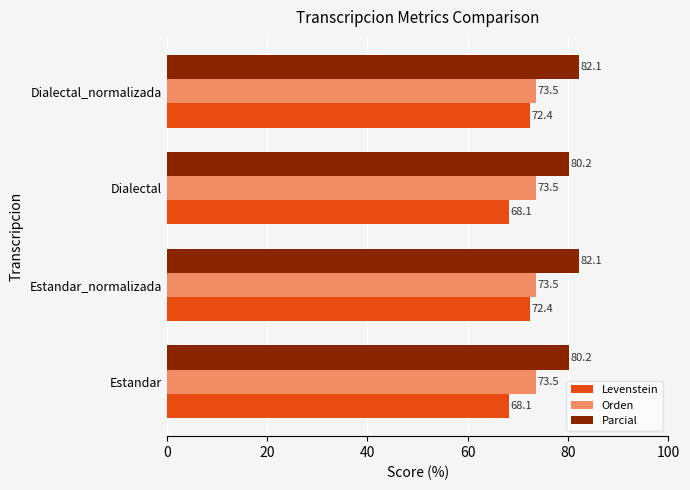

Is the value of Orden at Estandar_normalizada greater than the value of Levenstein at Estandar?

Yes